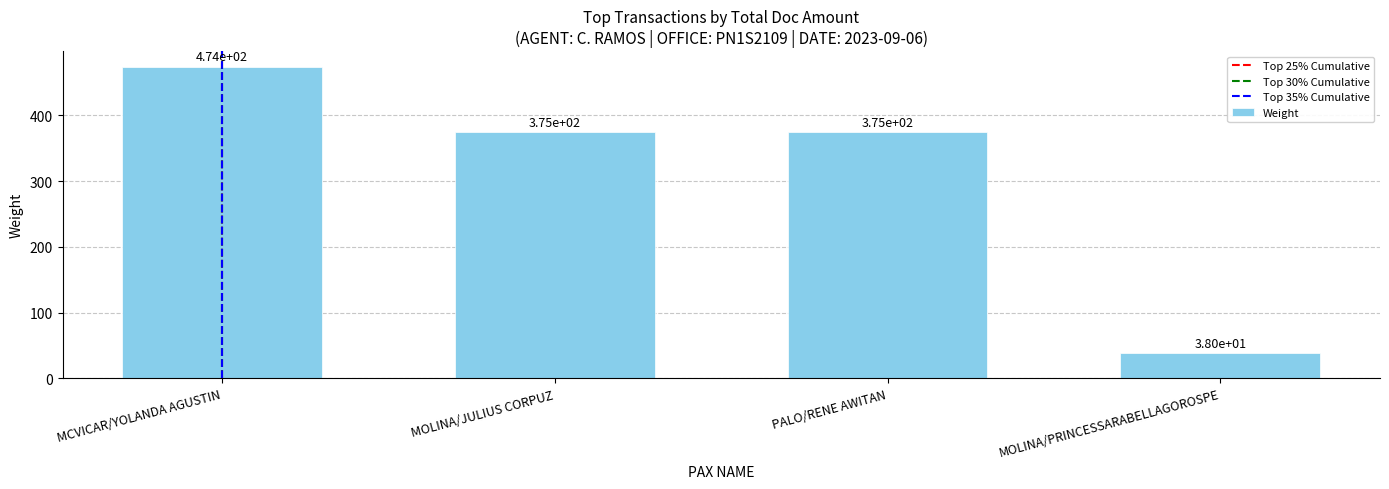

Is it true that the value at MCVICAR/YOLANDA AGUSTIN is 830?

False